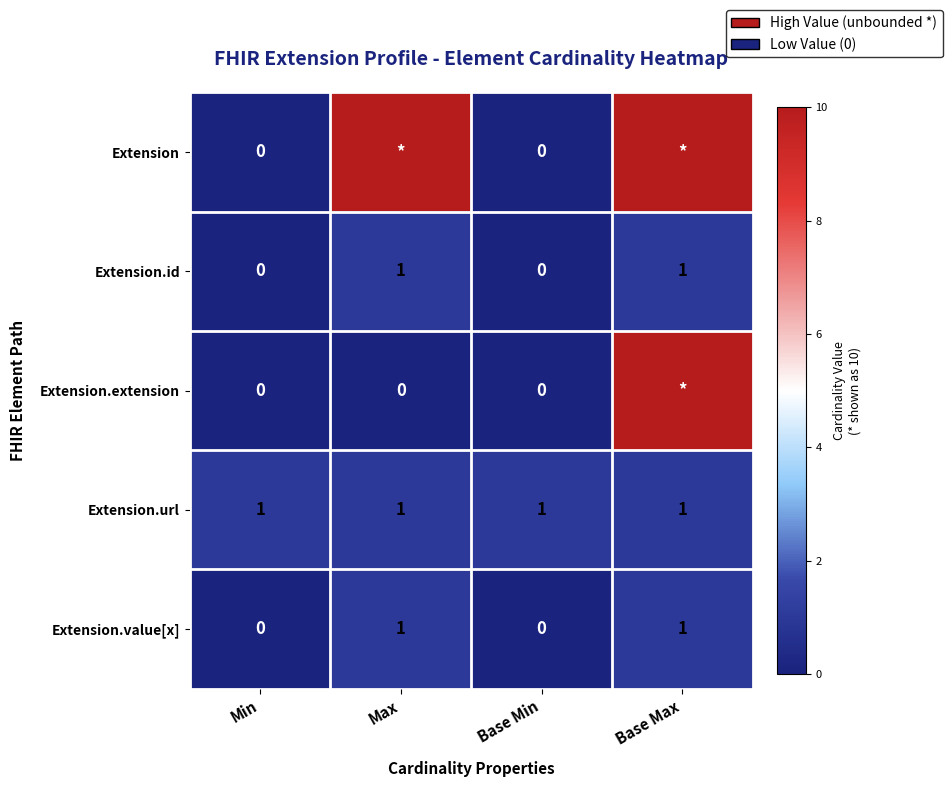

True or false: Extension.url has a value of 2 at Max.

False